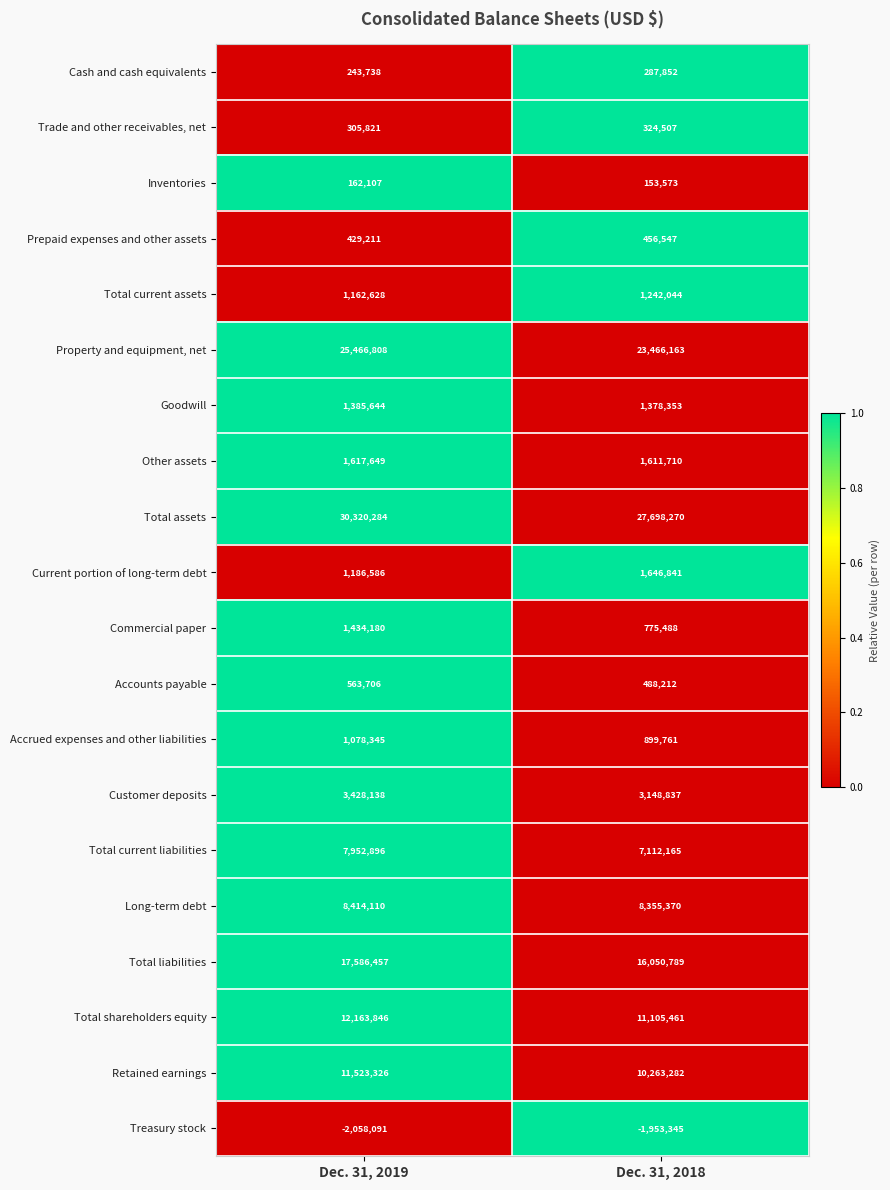

Count the number of categories in the chart.

2